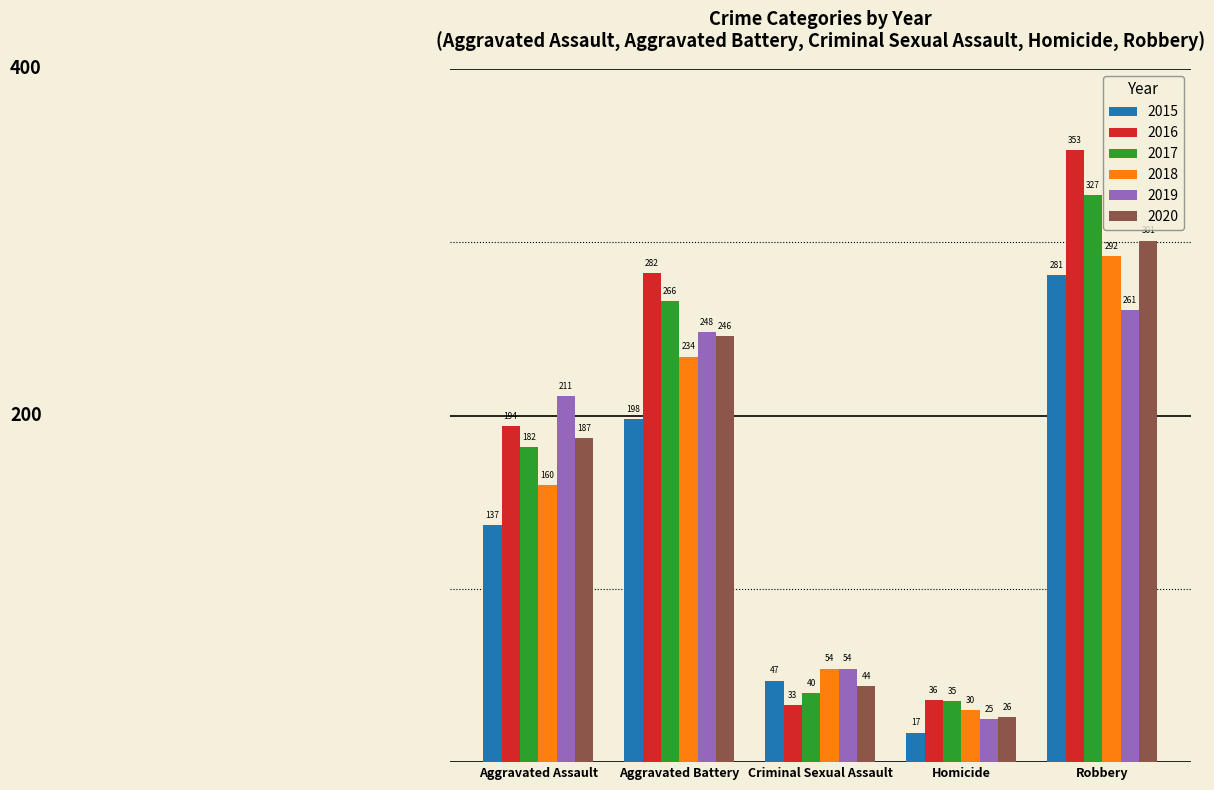

Read the 2020 value at Robbery.

301